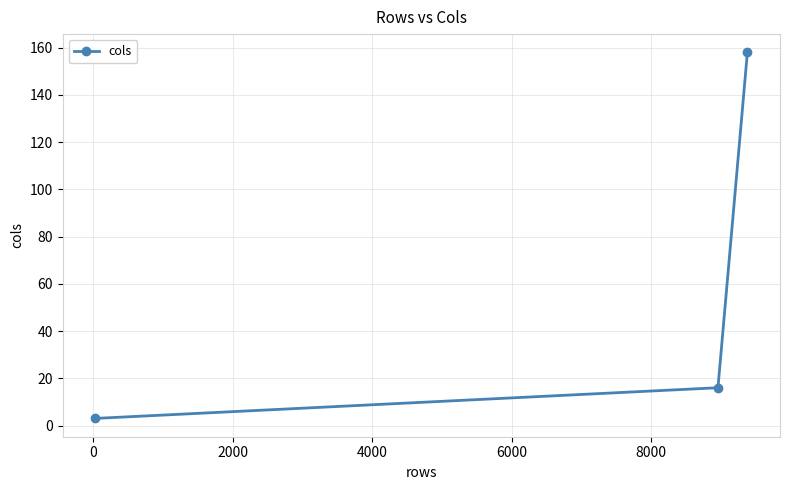

What is the average value?

59